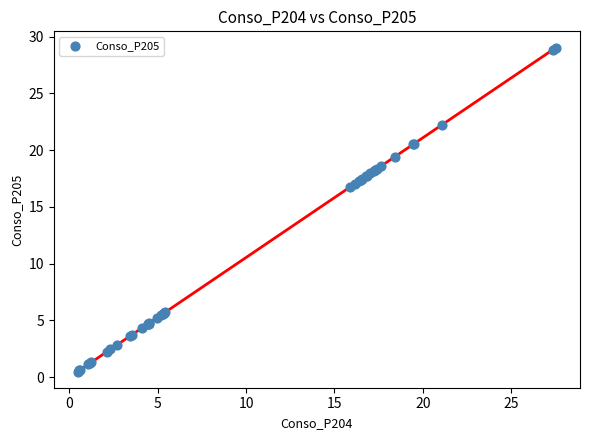

What Y value in the scatter plot is closest to 14?

16.7